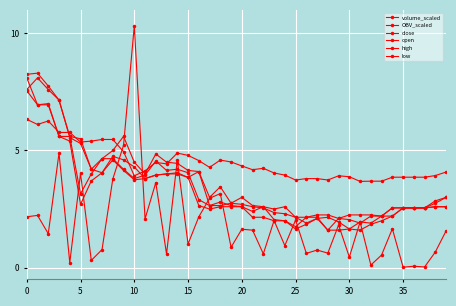

Does the chart have visible grid lines?

Yes